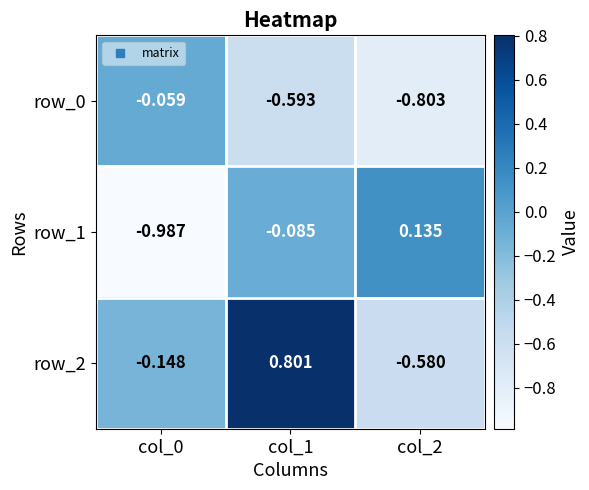

Is the value of row_2 at col_1 greater than the value of row_0 at col_0?

Yes